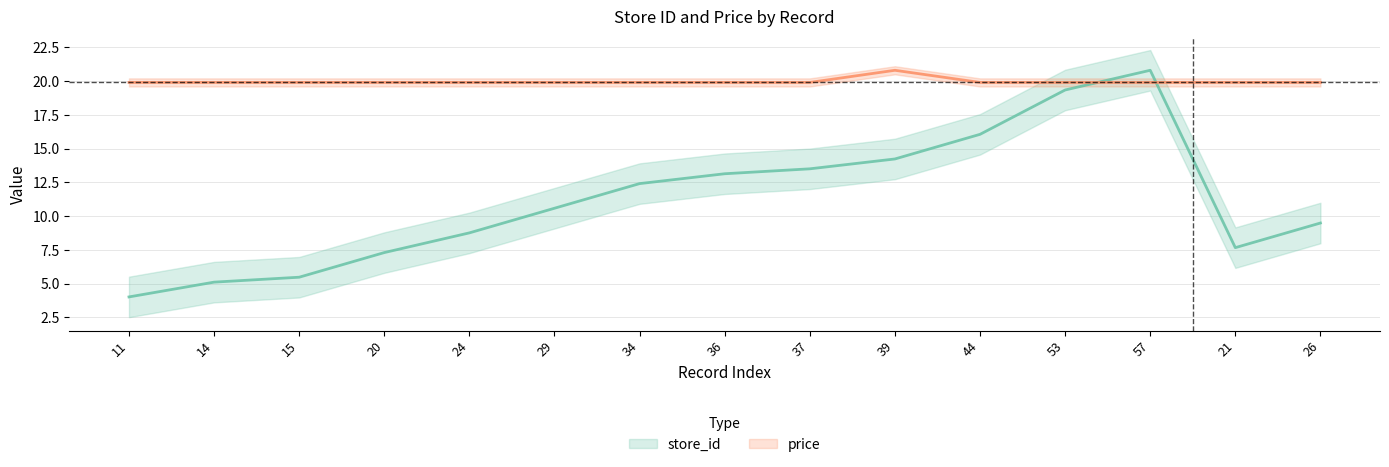

How many lines are shown in the chart?

2